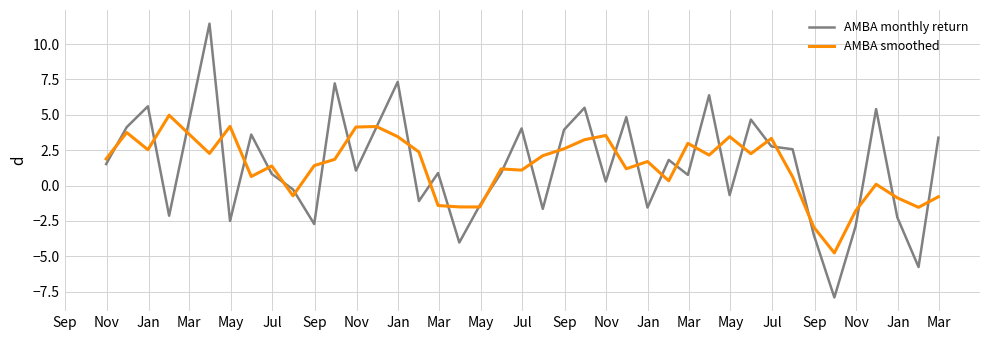

Which series has the widest spread of values?

AMBA monthly return